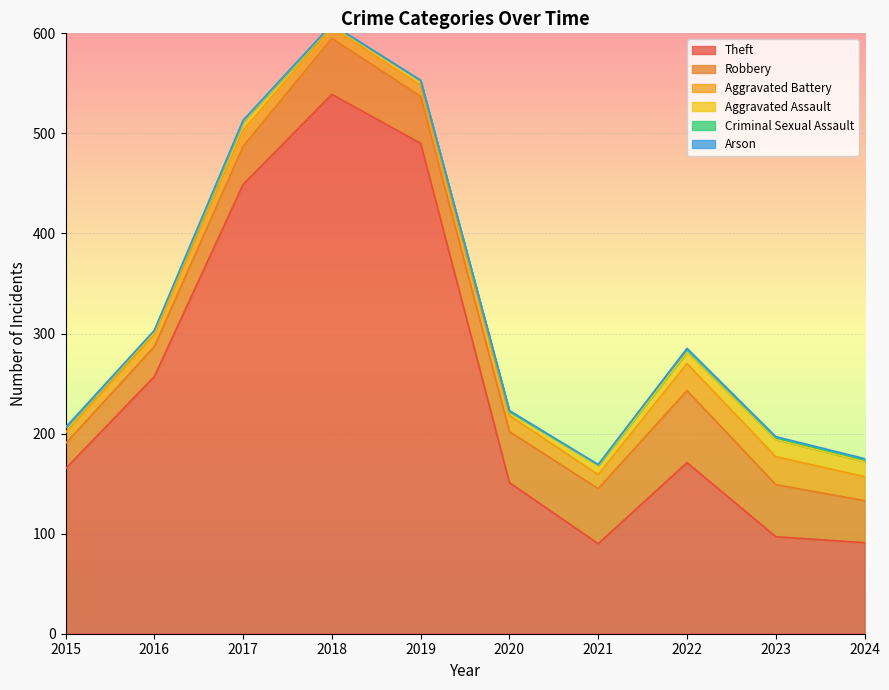

True or false: Criminal Sexual Assault and Aggravated Battery cross at least once.

False